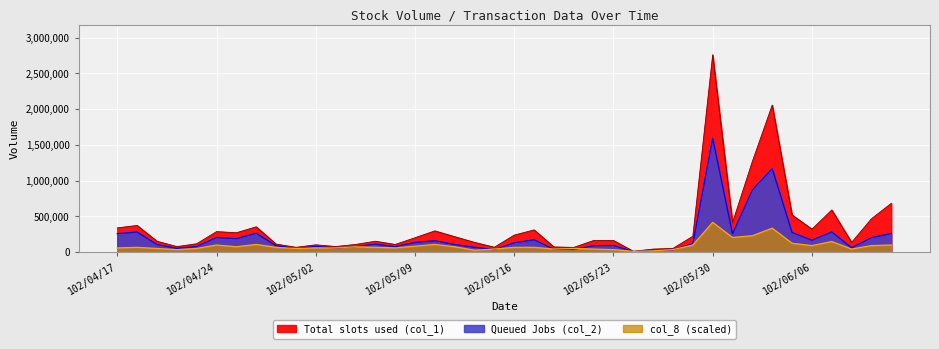

What is the highest value of the Queued Jobs (col_2) series?

1590900.0